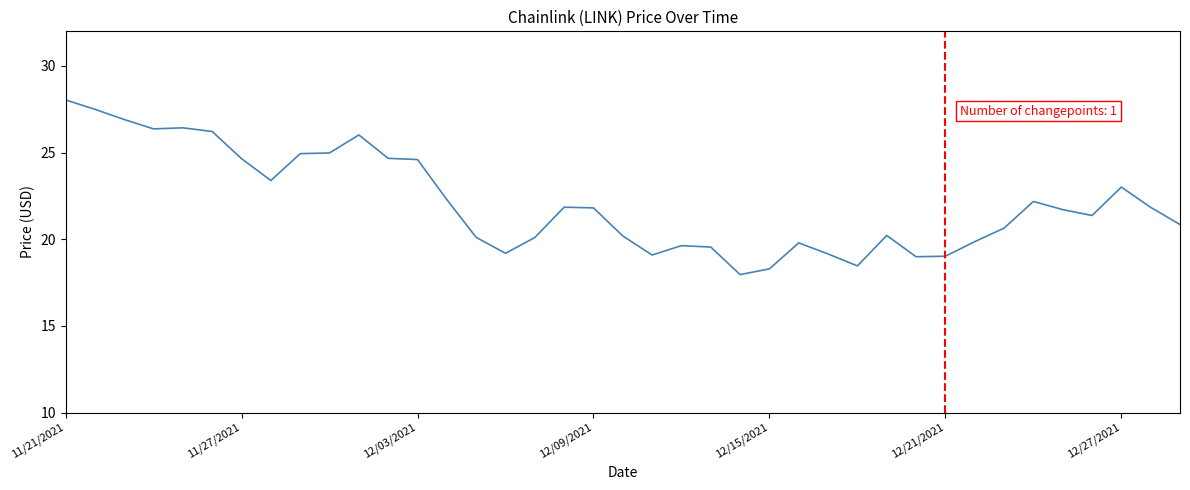

What is the maximum value shown in the chart?

28.0